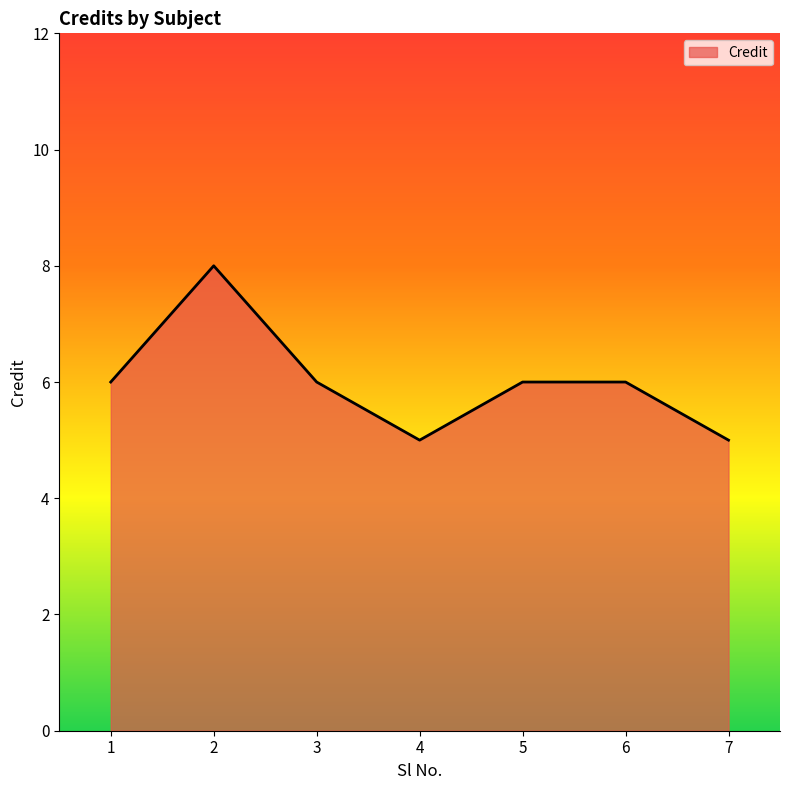

Reading left to right, extract all data points from this chart.

1=6	2=8	3=6	4=5	5=6	6=6	7=5